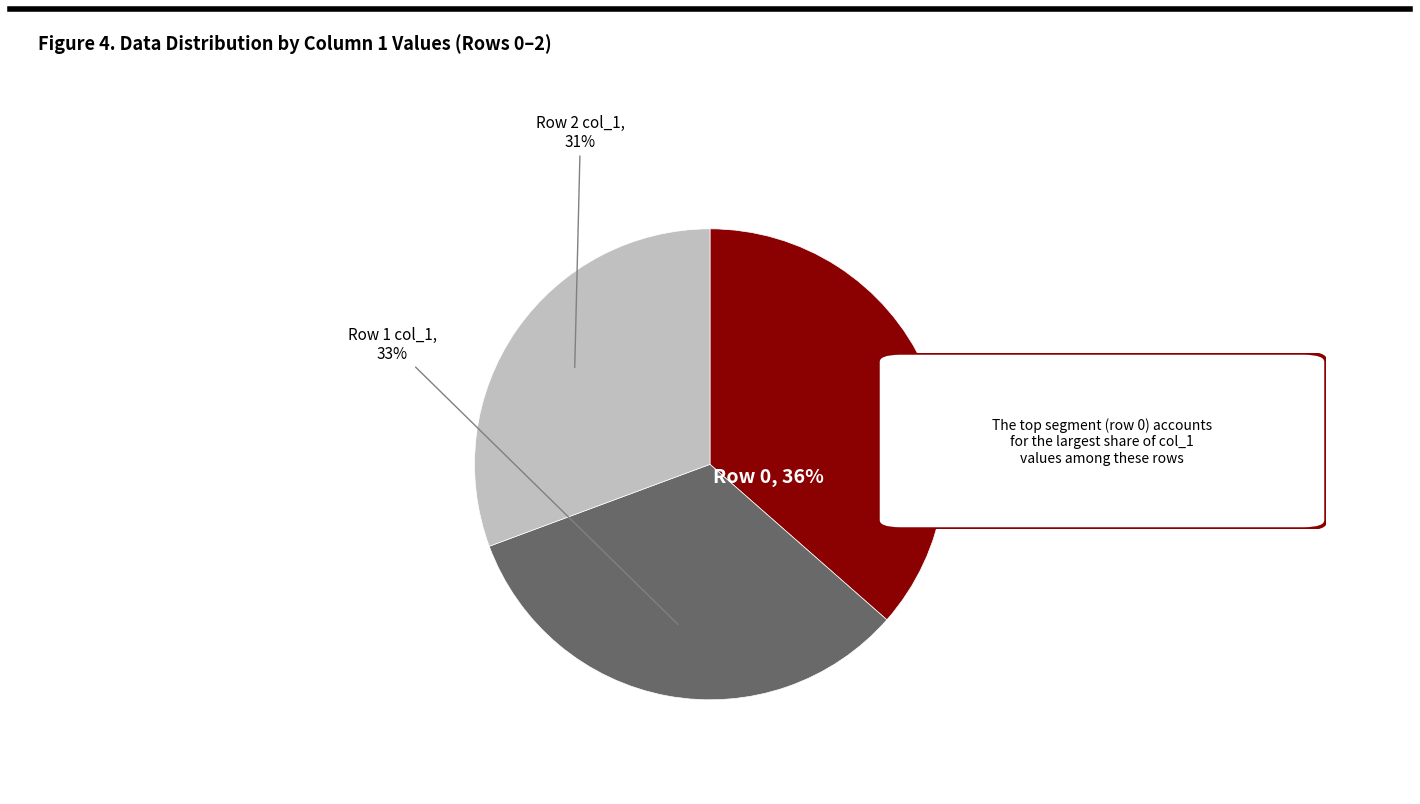

To the nearest percent, what is the average slice percentage?

33%